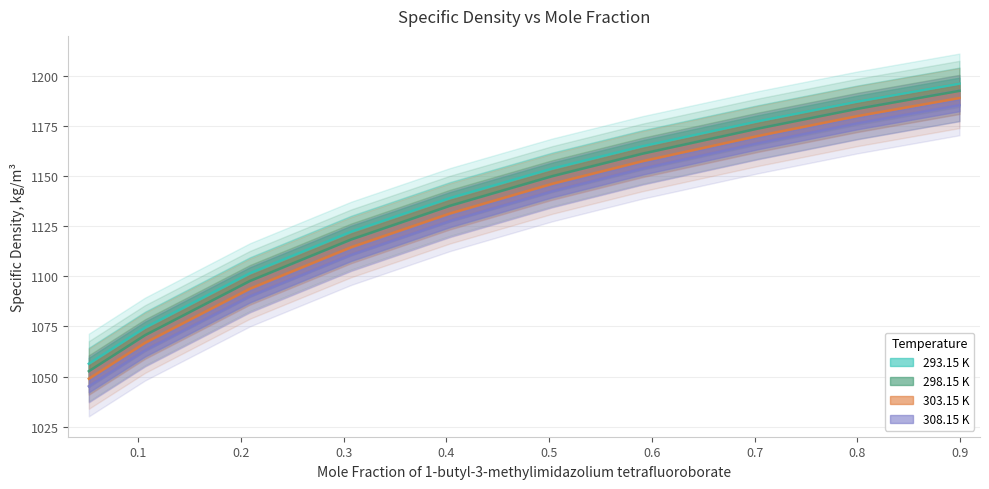

Does the chart display data point markers on the line(s)?

No